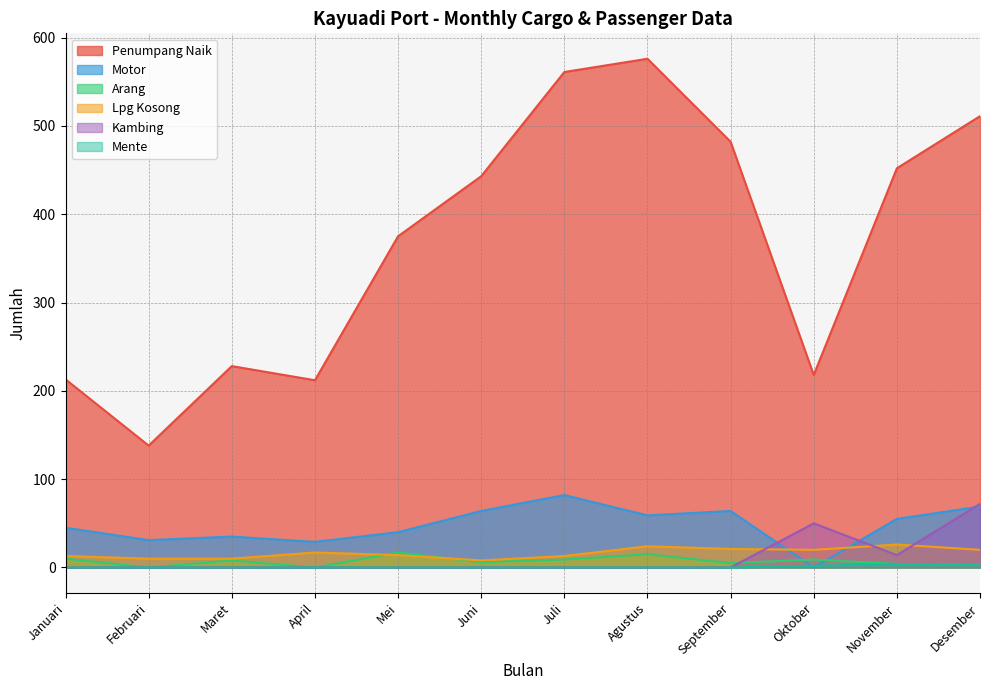

True or false: Penumpang Naik and Lpg Kosong cross at least once.

False